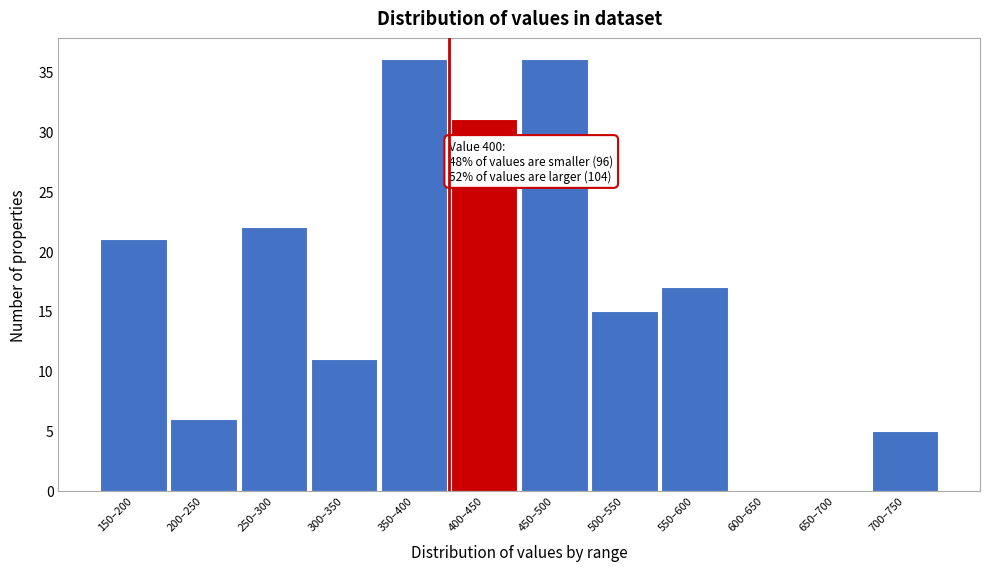

Reading left to right, list all the values displayed in this chart.

150–200=21	200–250=6	250–300=22	300–350=11	350–400=36	400–450=31	450–500=36	500–550=15	550–600=17	600–650=0	650–700=0	700–750=5